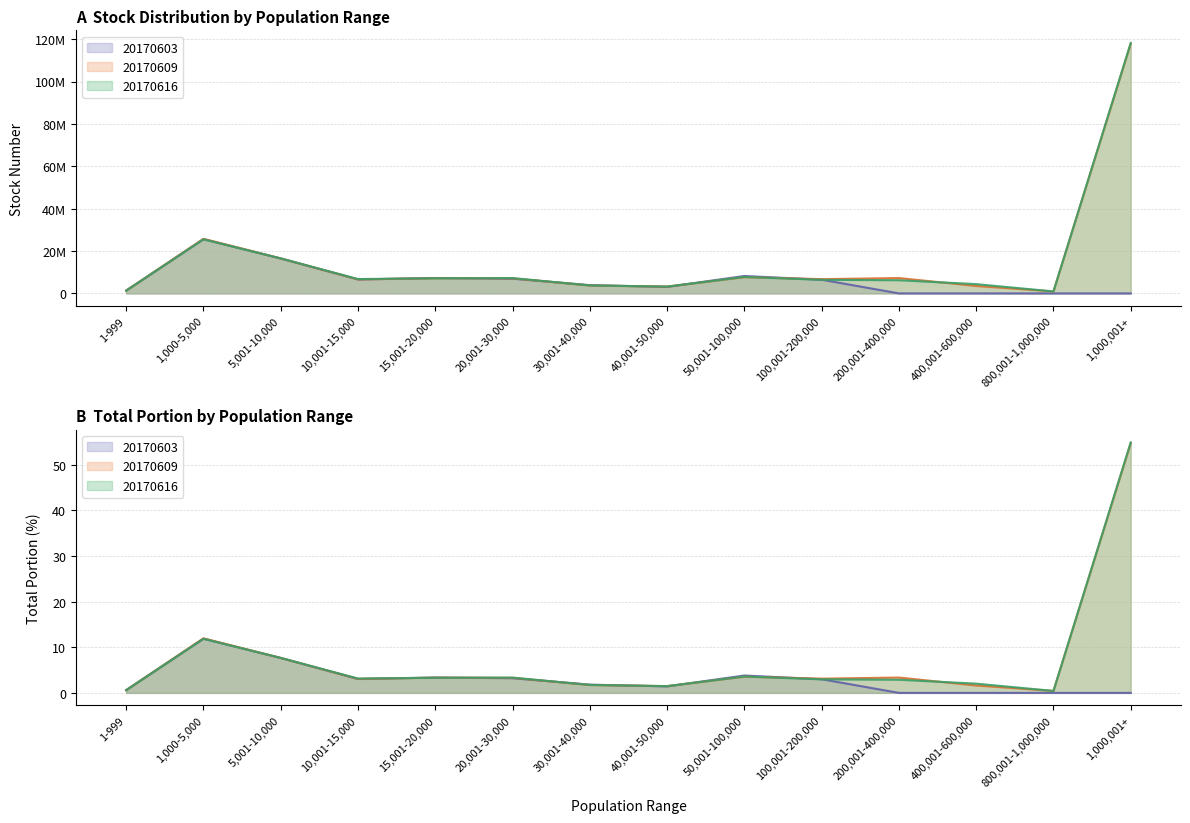

True or false: 20170609_stock and 20170603_stock cross at least once.

True